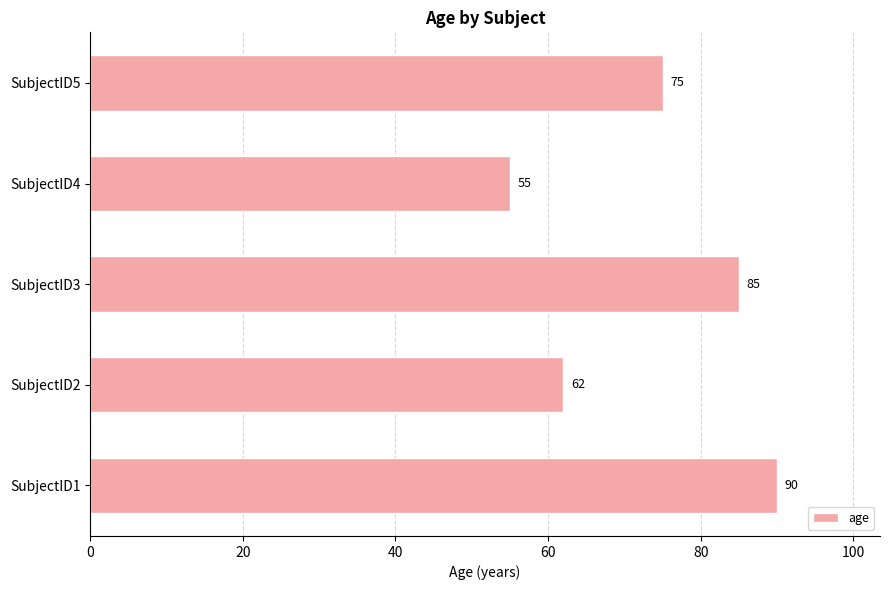

List the labels in order of value, largest first.

SubjectID1, SubjectID3, SubjectID5, SubjectID2, SubjectID4